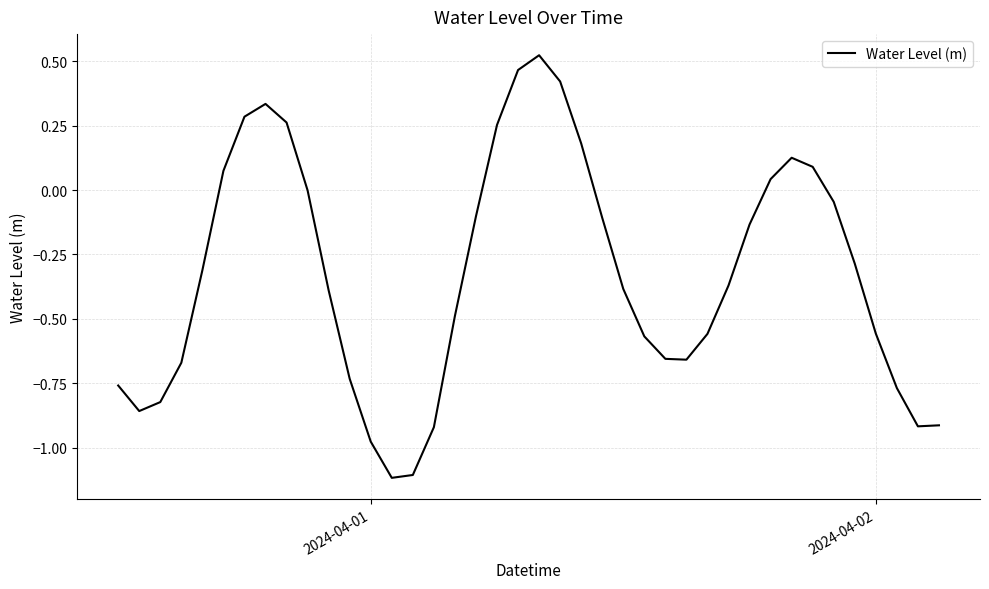

What is the minimum value shown in the chart?

-1.1